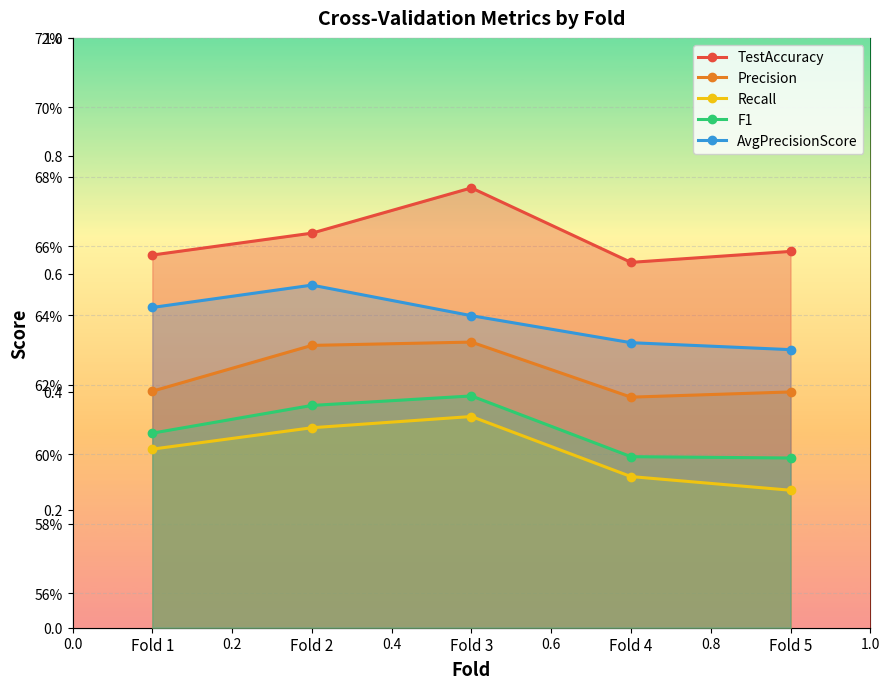

What is the spread (max minus min) of values at Fold 3?

0.1